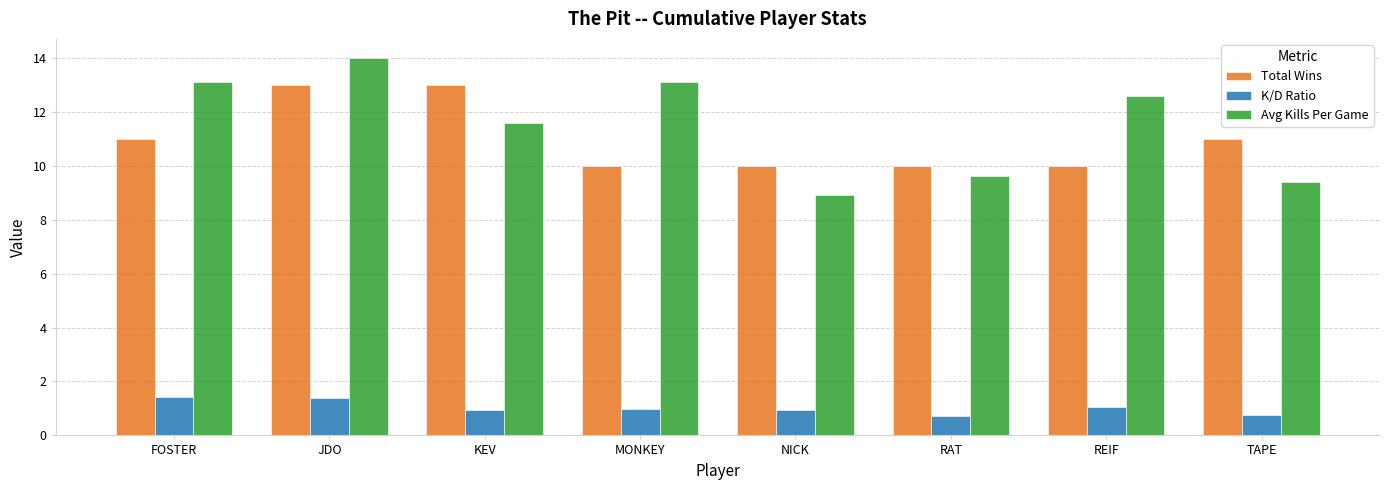

What is the lowest value of the Total Wins series?

10.0